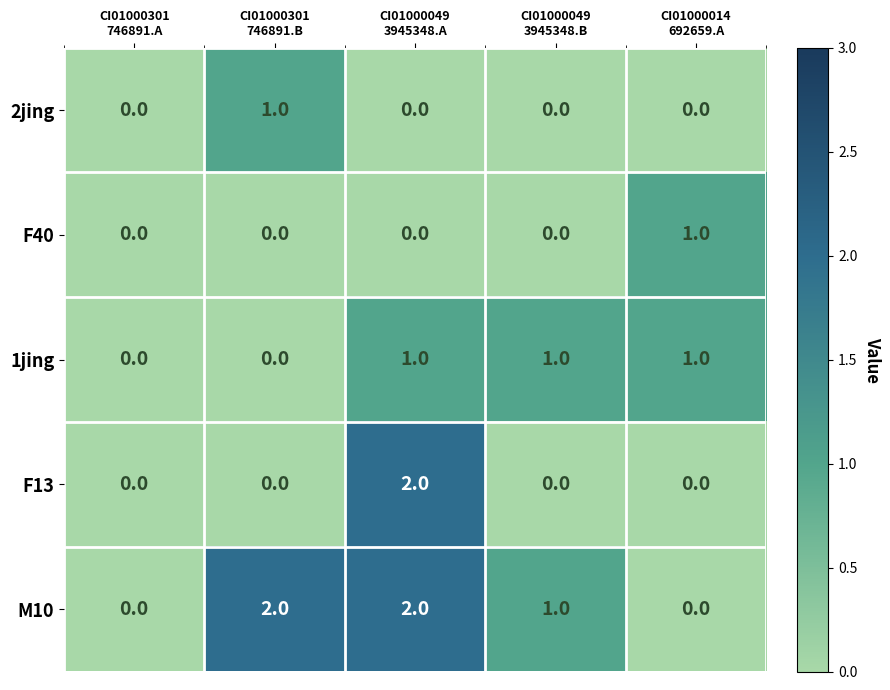

Count the F13 values in the range 0 to 1.

4